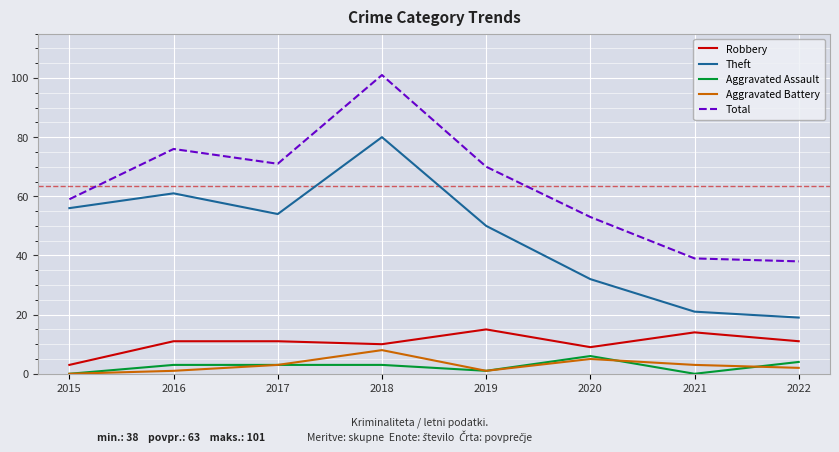

Where is Theft nearest to the value 49?

2019